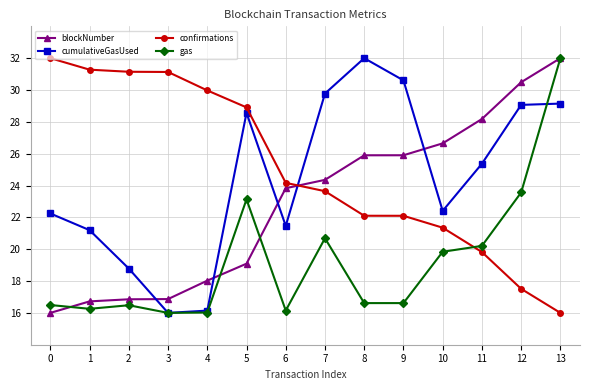

What is the spread (max minus min) of values at 12?

13.0